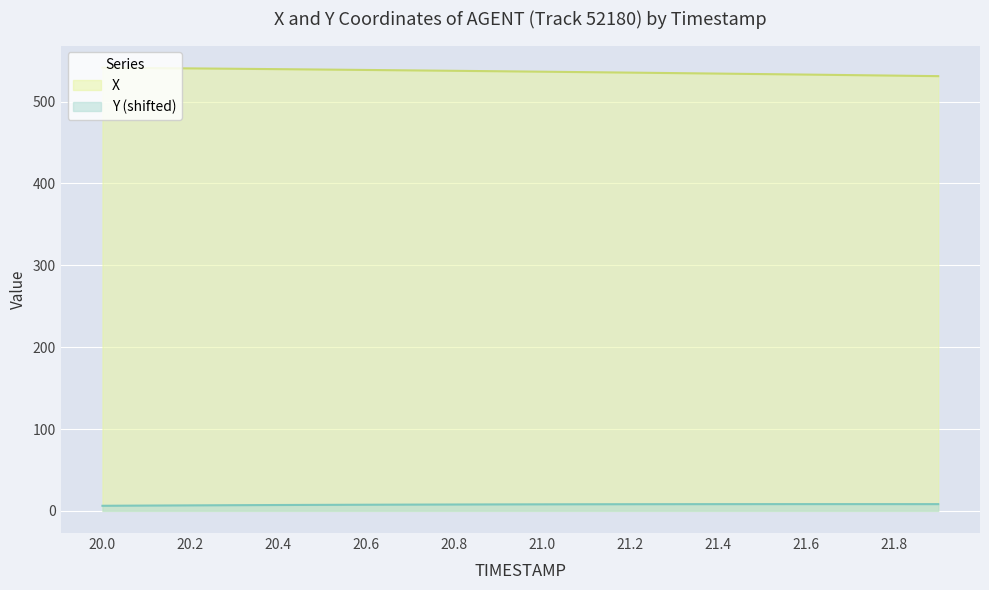

What is the label of the 17th point from the right?

20.3